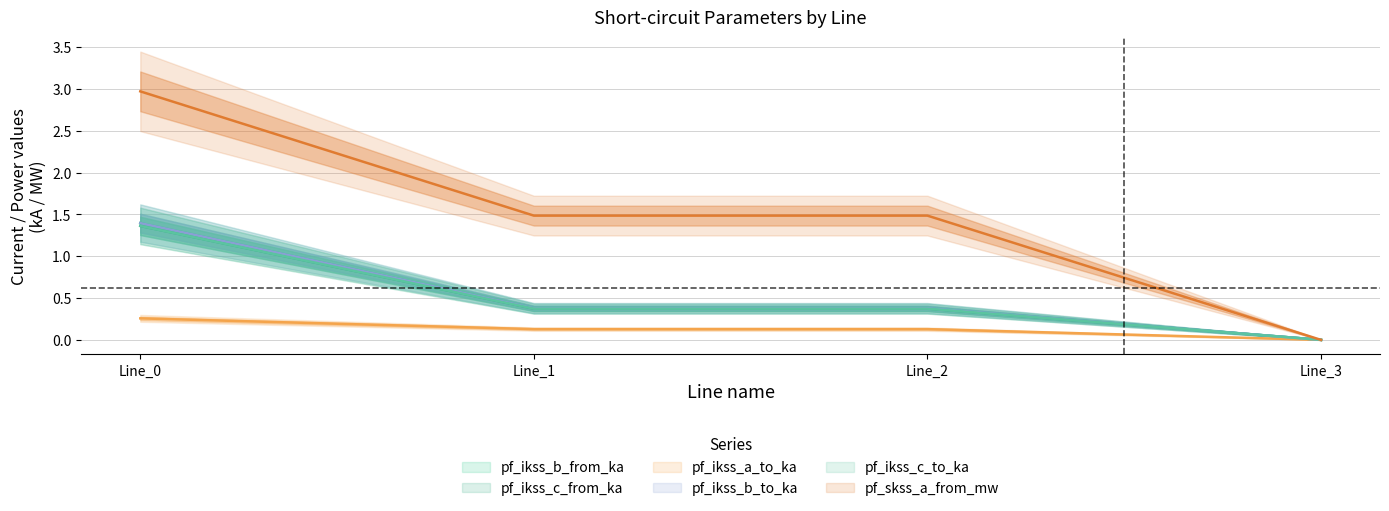

Between Line_1 and Line_2, which is larger?

Line_2